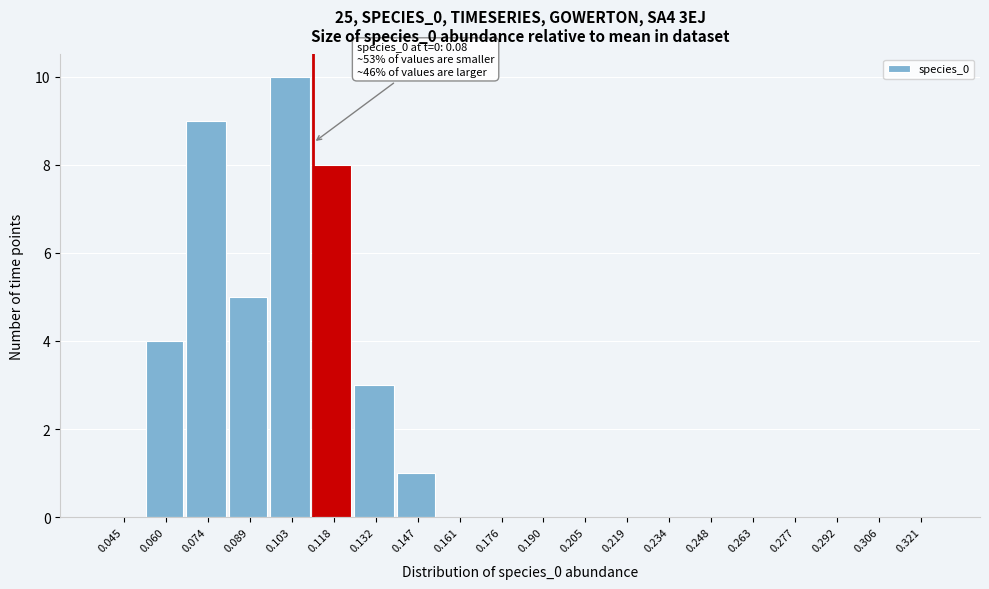

Reading left to right, list all the values displayed in this chart.

0.045=0	0.060=4	0.074=9	0.089=5	0.103=10	0.118=8	0.132=3	0.147=1	0.161=0	0.176=0	0.190=0	0.205=0	0.219=0	0.234=0	0.248=0	0.263=0	0.277=0	0.292=0	0.306=0	0.321=0